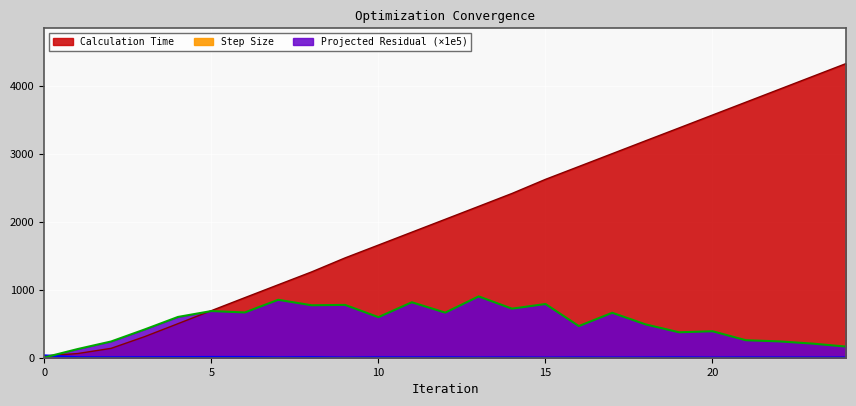

The Calculation Time series shows 309.5 at 3. True or false?

True